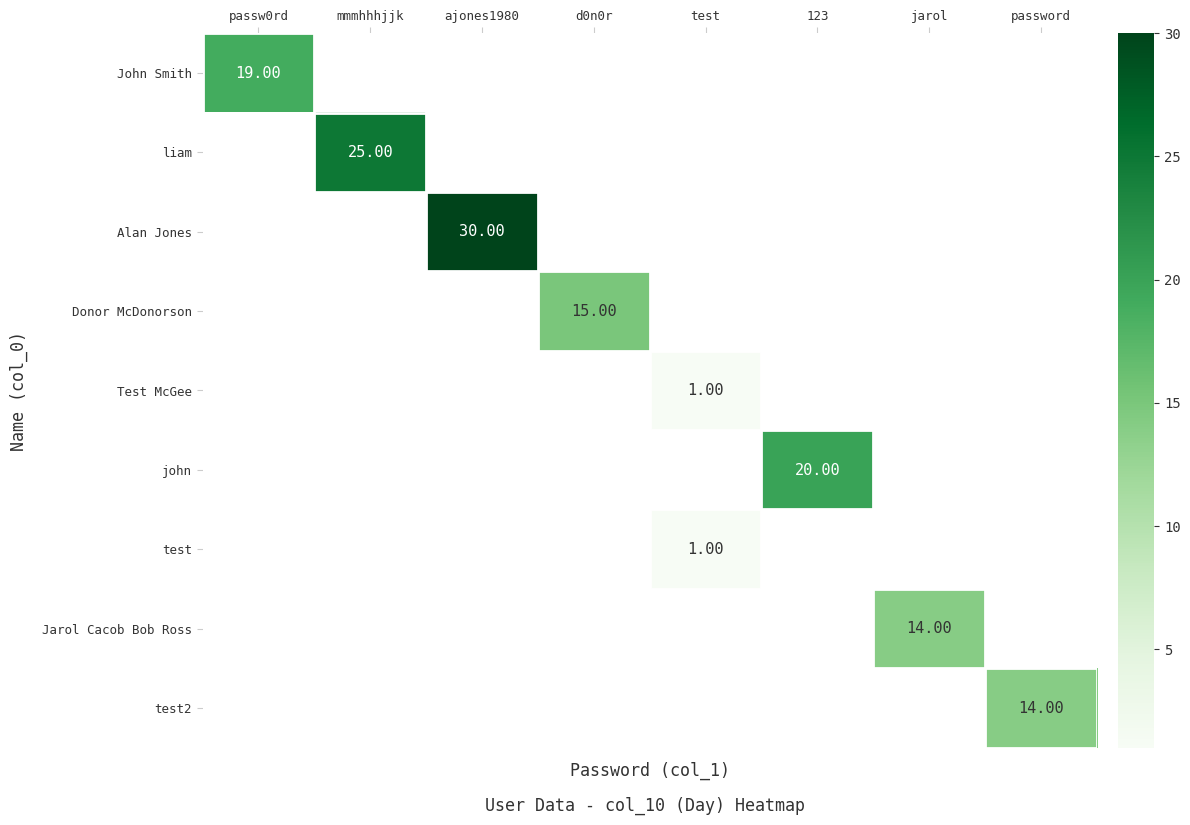

Is the value of test2 at ajones1980 greater than the value of John Smith at 123?

No